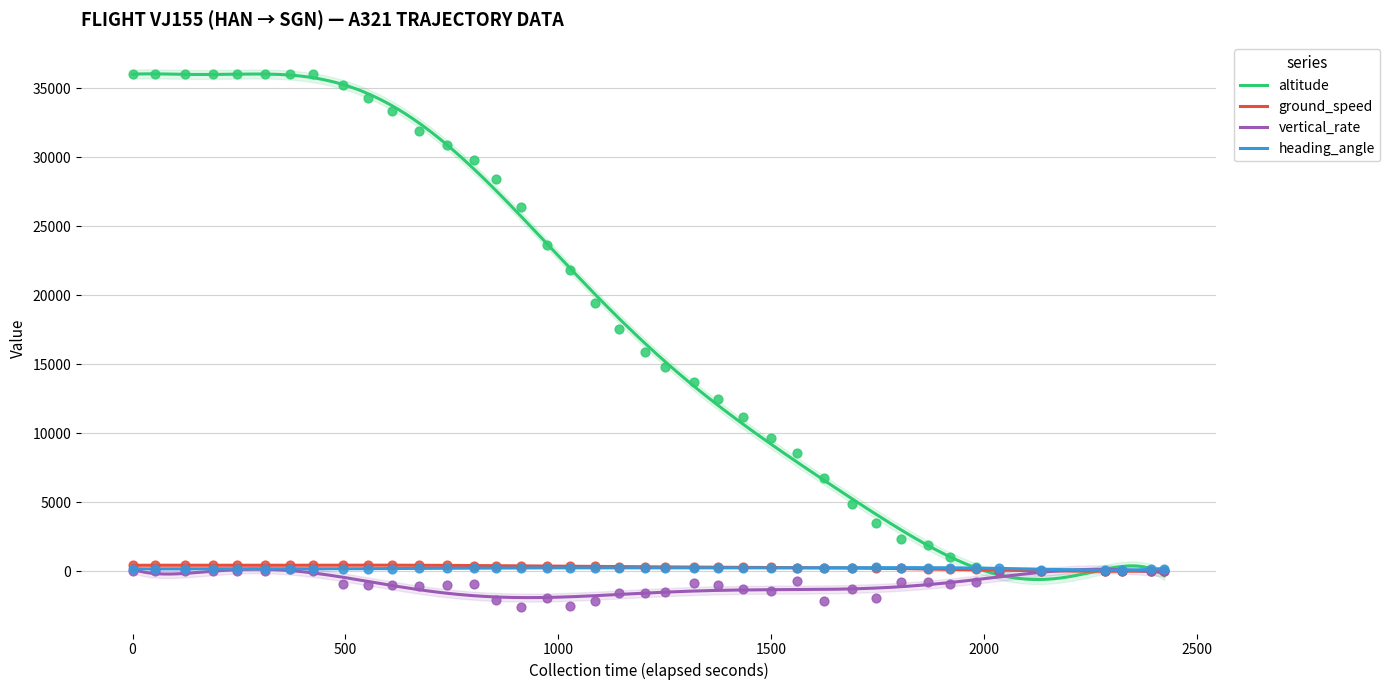

What are all the series names shown in the legend?

altitude, ground_speed, vertical_rate, heading_angle